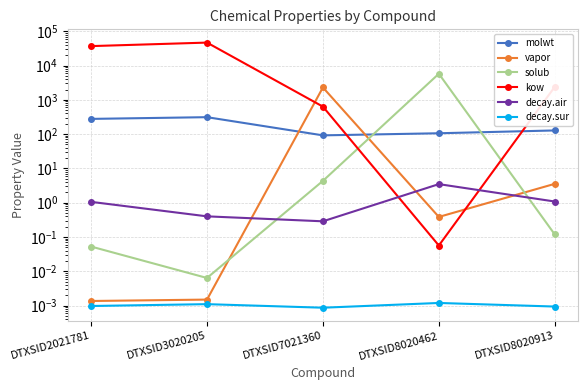

Rank the categories by decay.air value from lowest to highest.

DTXSID7021360, DTXSID3020205, DTXSID2021781, DTXSID8020913, DTXSID8020462